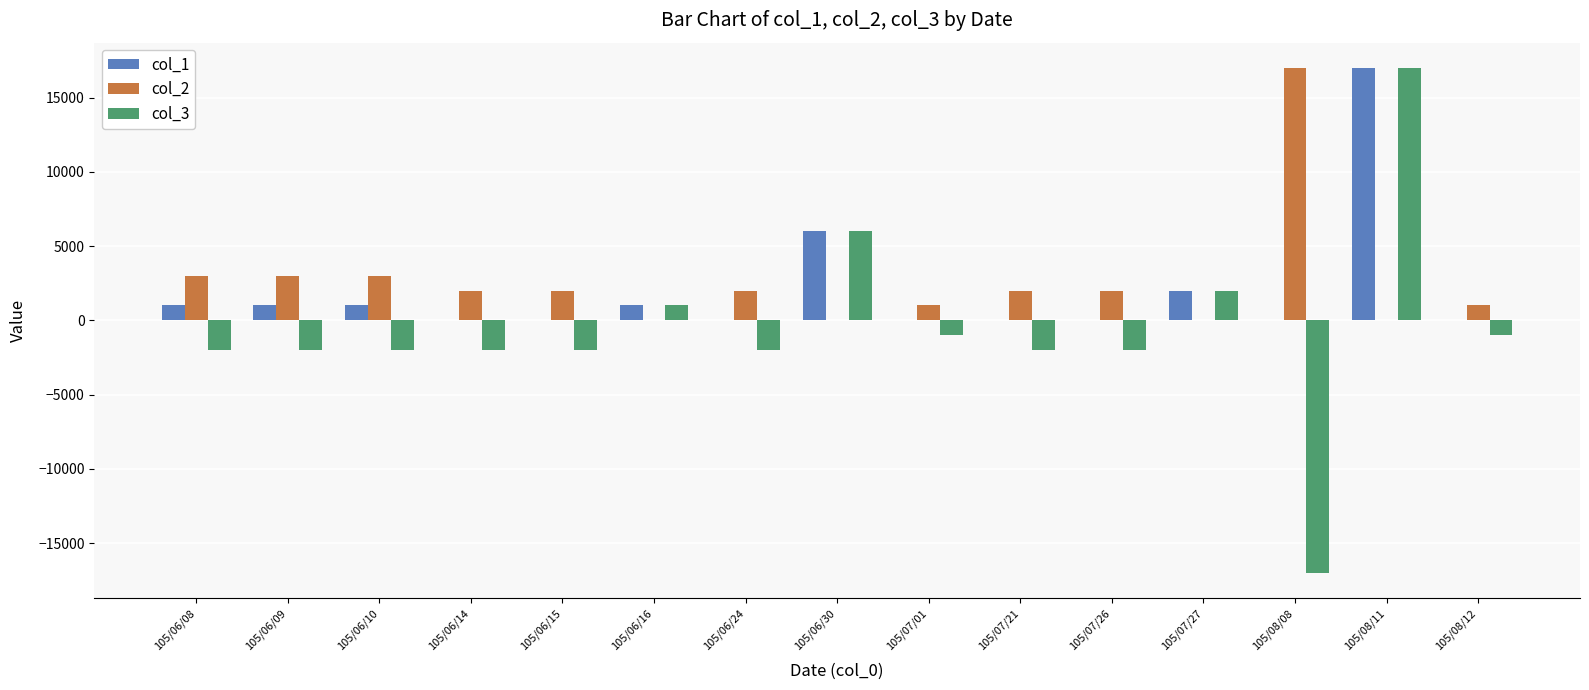

Does the chart contain stacked bars?

No